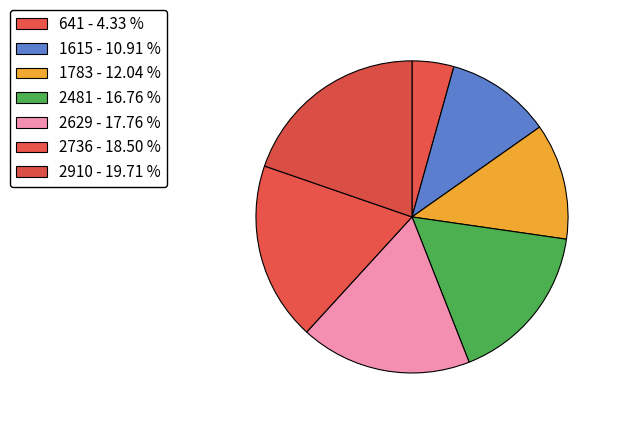

Is there a majority slice in this chart?

No